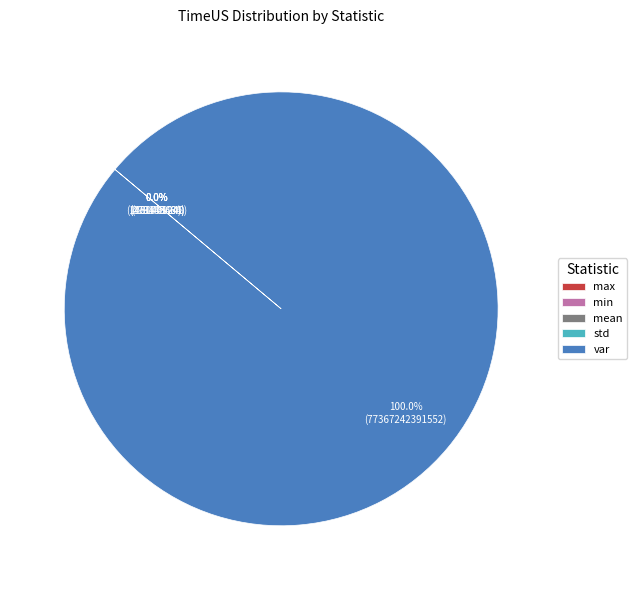

Which slice represents more than half of the pie?

var